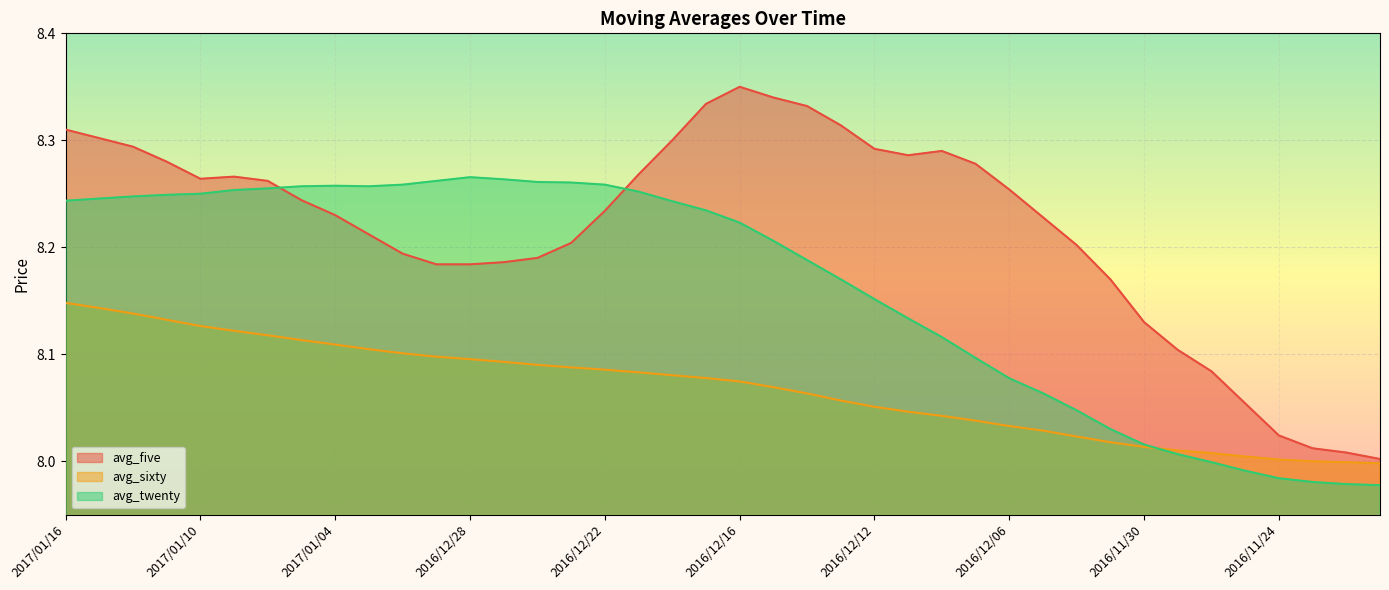

At which label is avg_twenty closest to 8?

2016/11/28